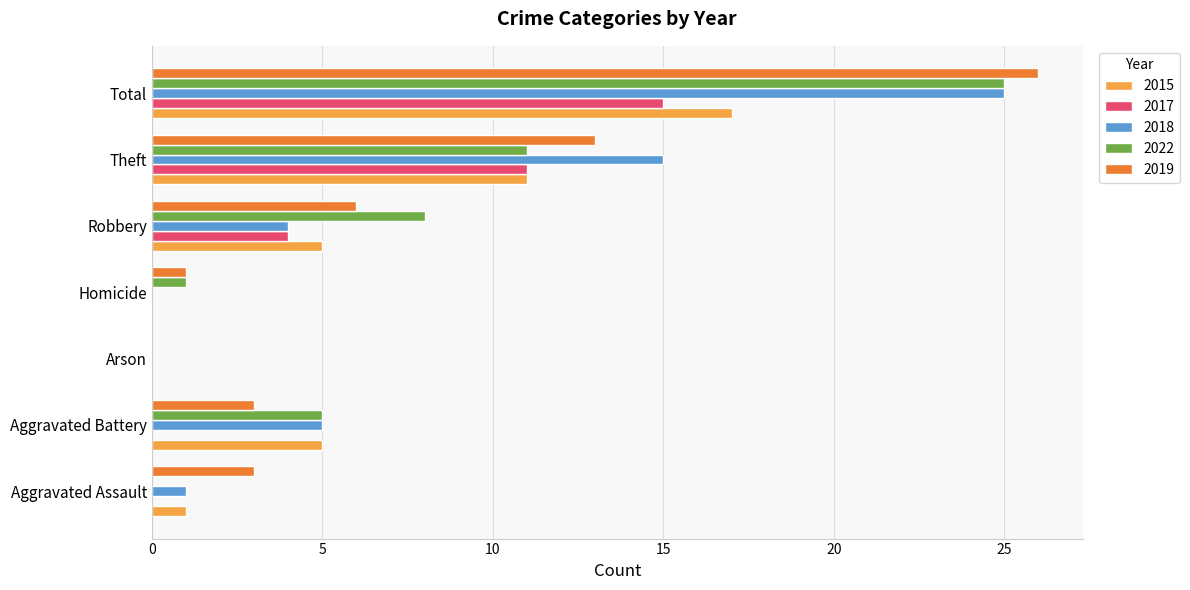

What are all the series names shown in the legend?

2015, 2017, 2018, 2022, 2019